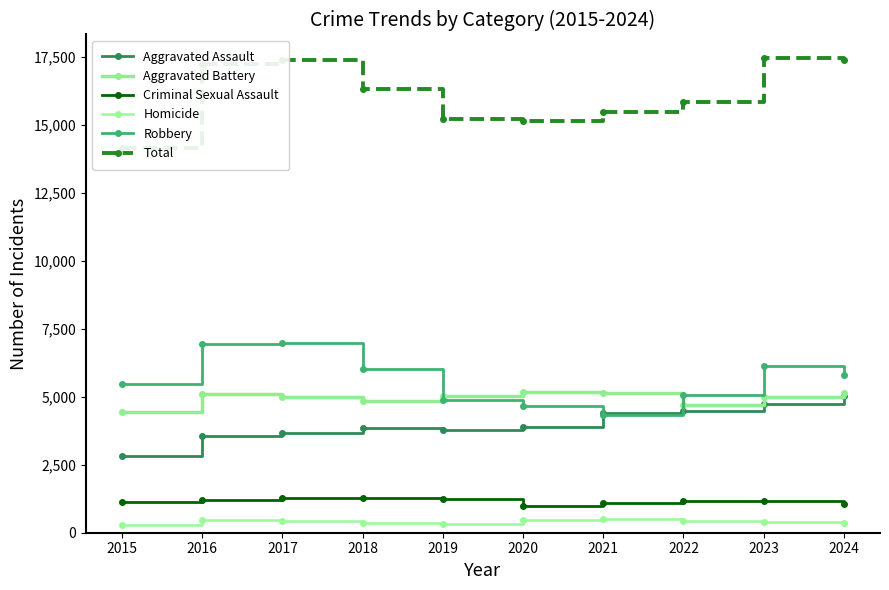

True or false: Homicide and Robbery intersect in this chart.

False